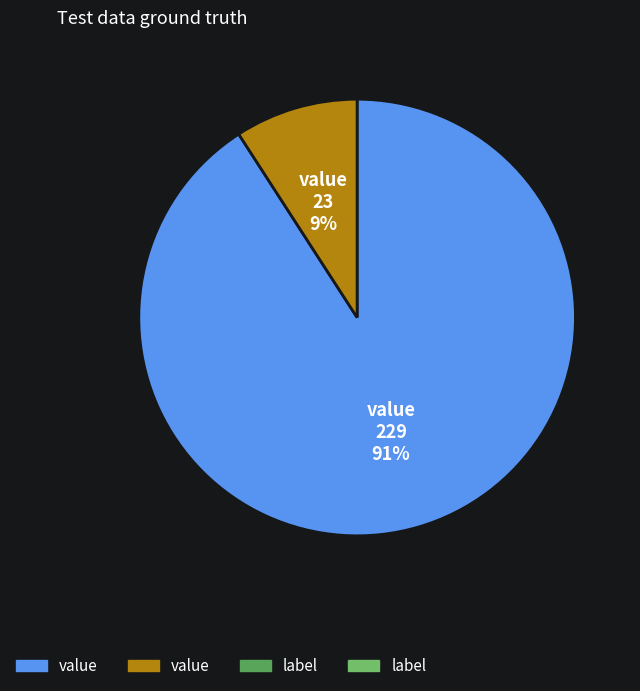

To the nearest percent, what is the average slice percentage?

50%